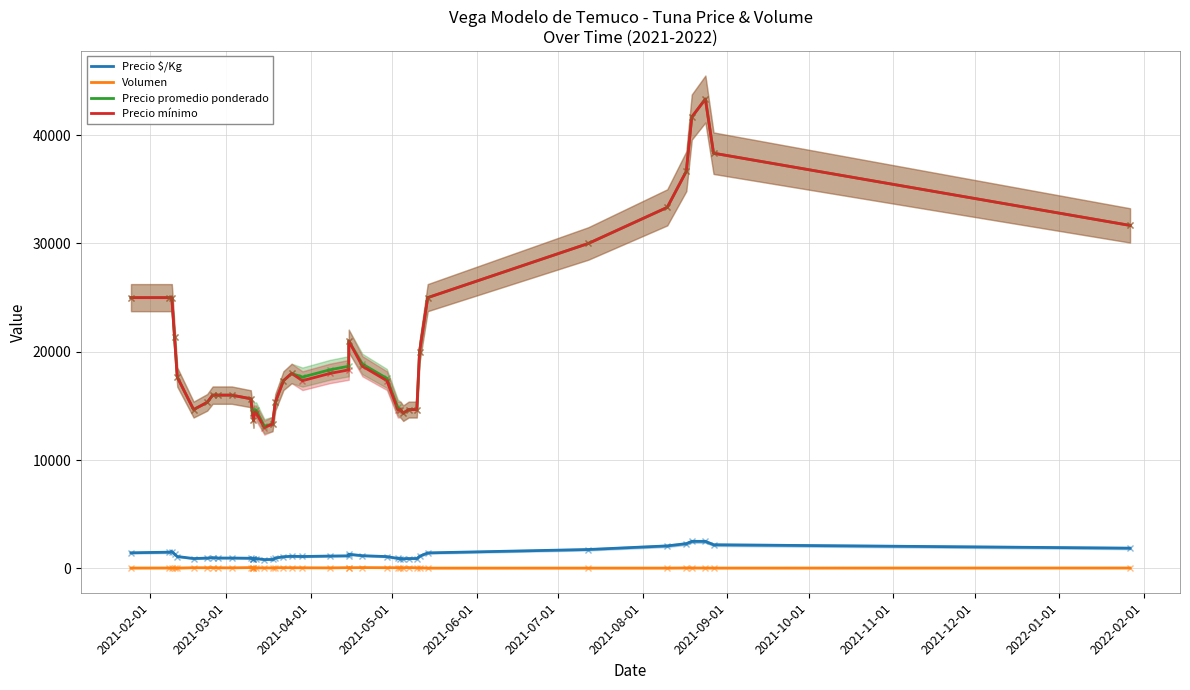

Rank the series by their maximum value, from lowest to highest.

Volumen, Precio $/Kg, Precio promedio ponderado, Precio mínimo